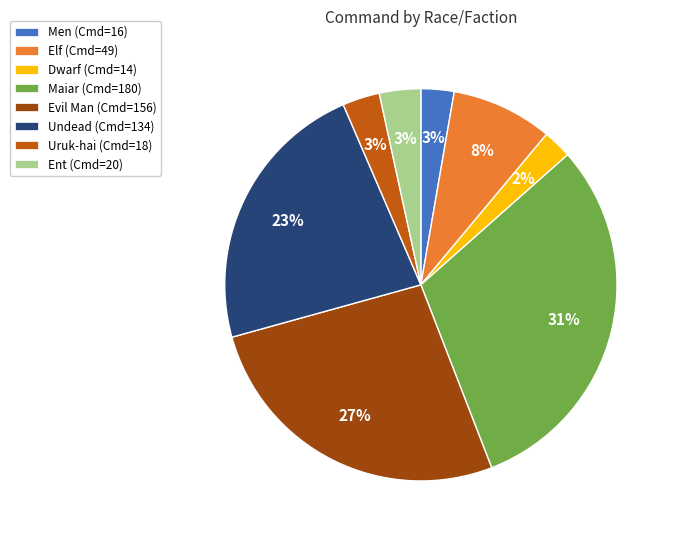

Is there a majority slice in this chart?

No